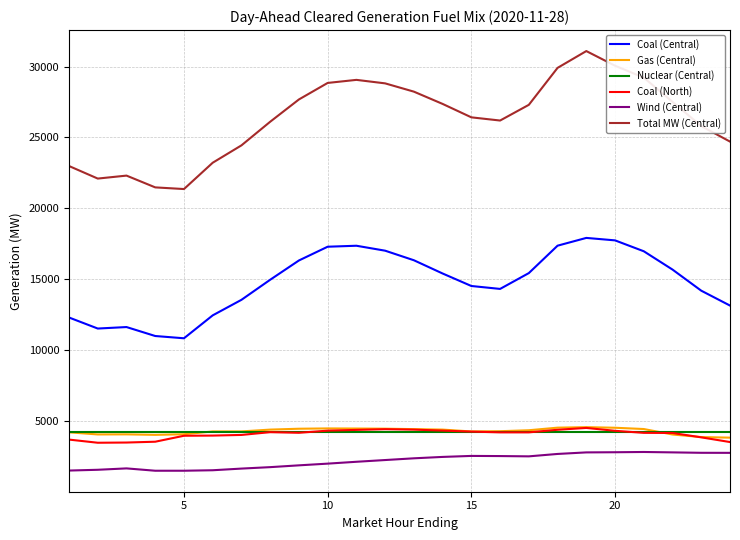

Which series has the widest spread of values?

Total MW (Central)